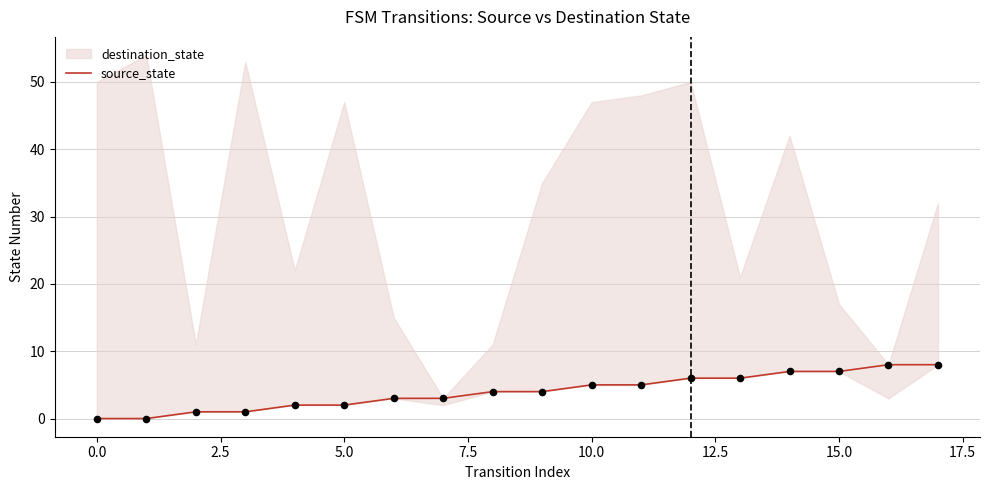

What is the change in value from 17.5 to 15?

+3